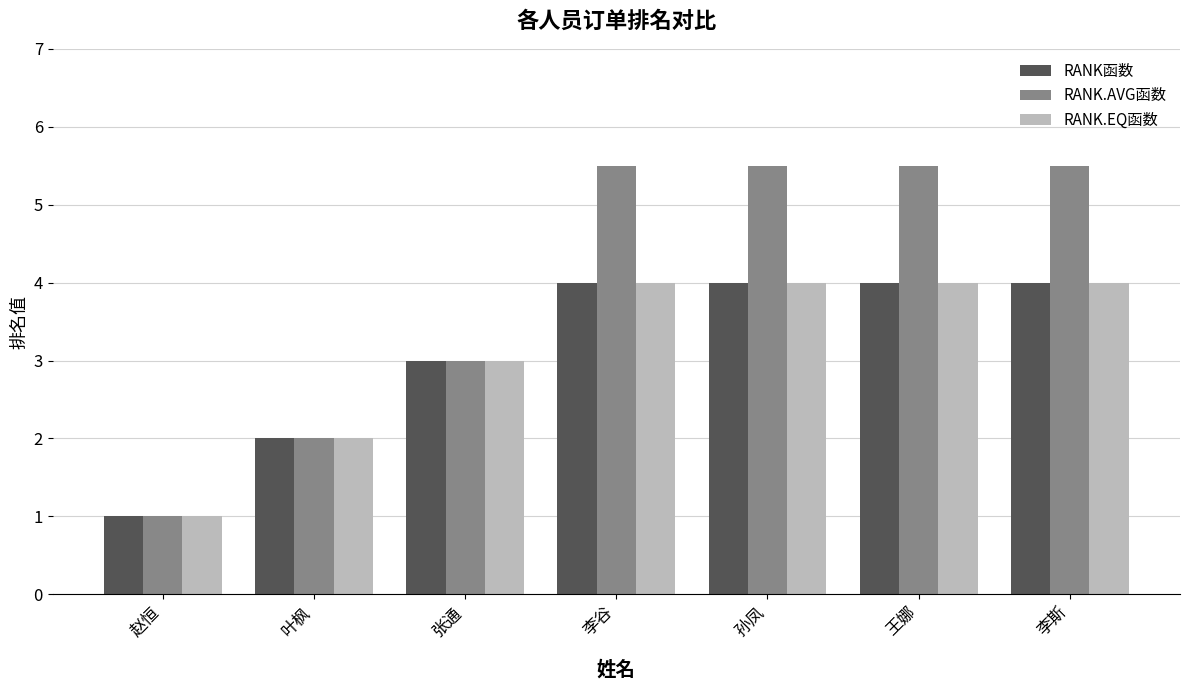

How many values in the RANK.AVG函数 series exceed 5?

4